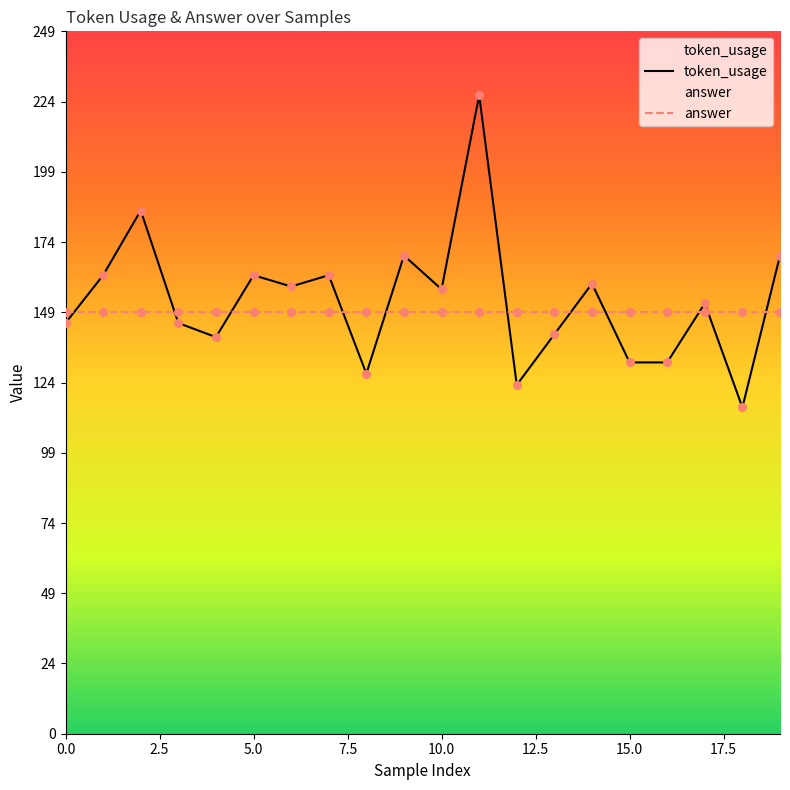

Which series contains the lowest Y value?

token_usage